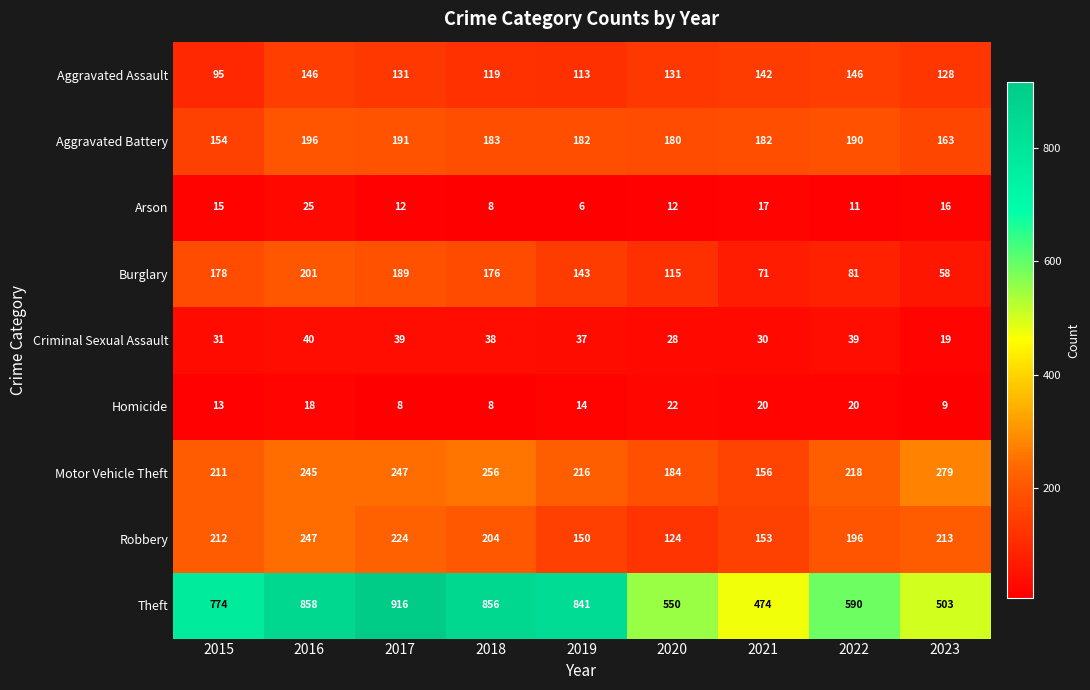

At 2017, list the series in order from largest to smallest.

Theft, Motor Vehicle Theft, Robbery, Aggravated Battery, Burglary, Aggravated Assault, Criminal Sexual Assault, Arson, Homicide